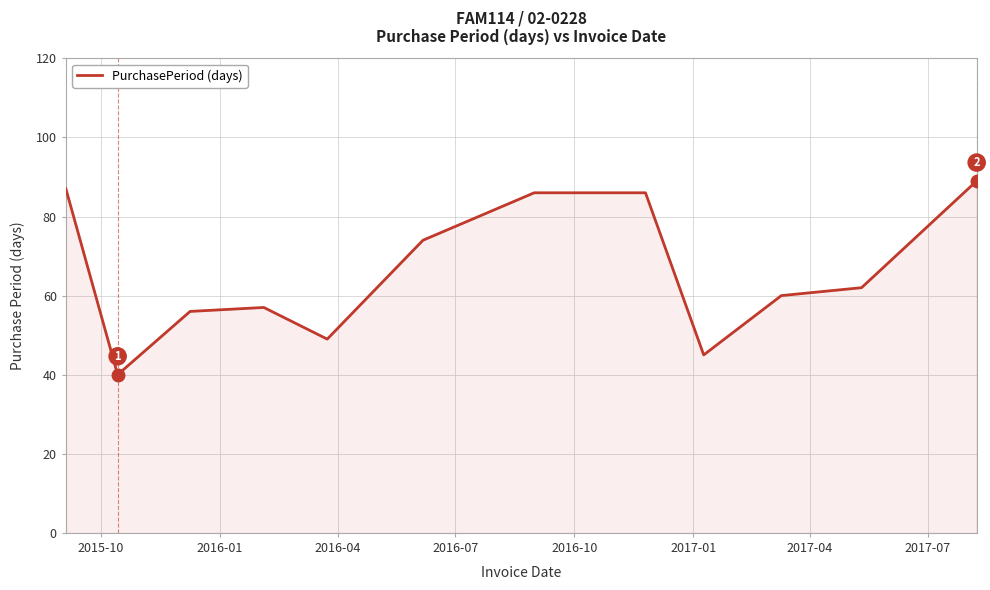

What is the smallest value displayed?

40